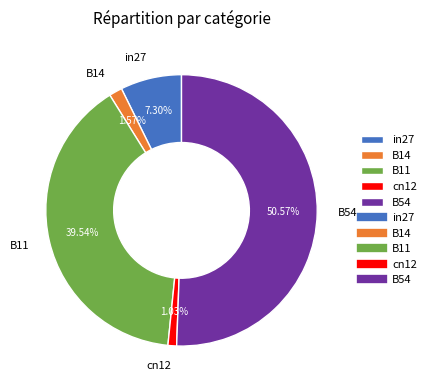

Combined, what portion of the pie is cn12 and B54?

51.6%